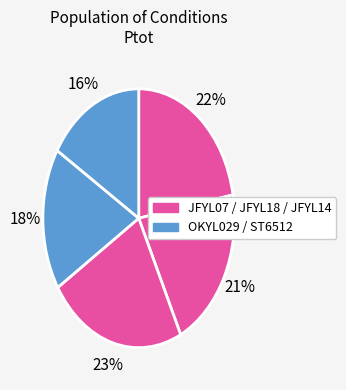

How many slices are in this pie chart?

5